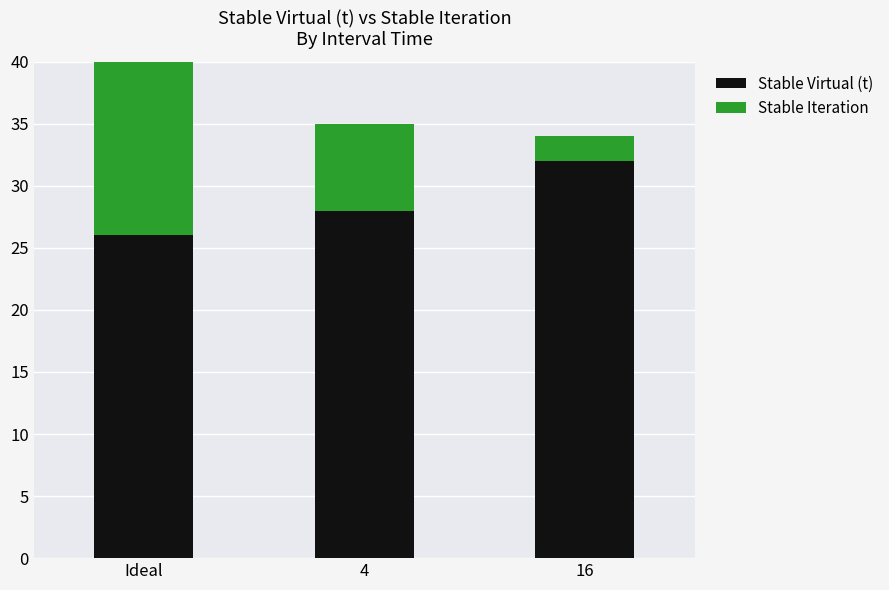

List the series in order of their overall mean, highest first.

Stable Virtual (t), Stable Iteration